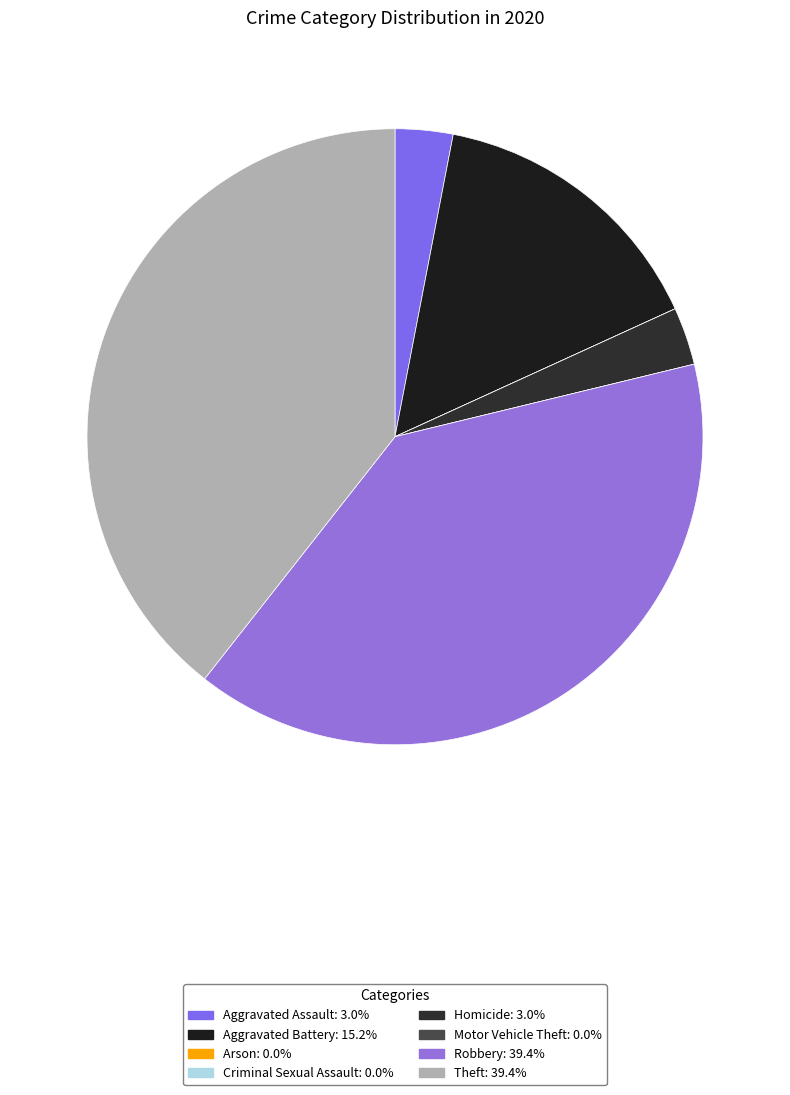

Between Robbery and Arson, which is larger?

Robbery